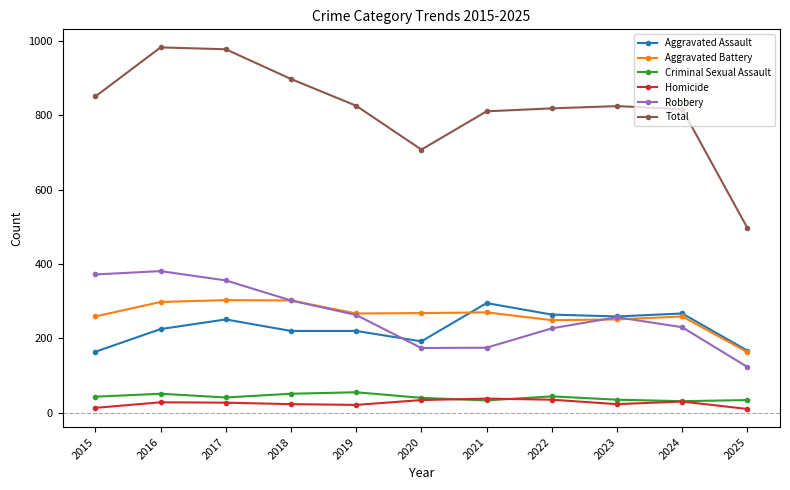

Does the chart have visible grid lines?

No